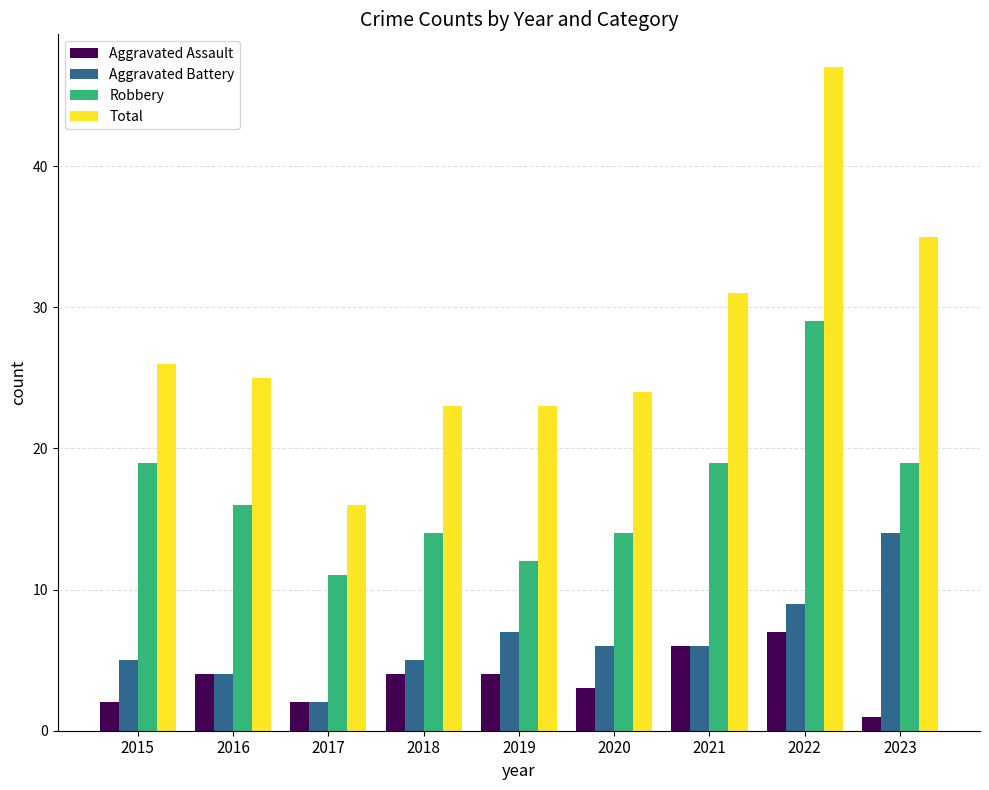

How many bars are there in total?

36